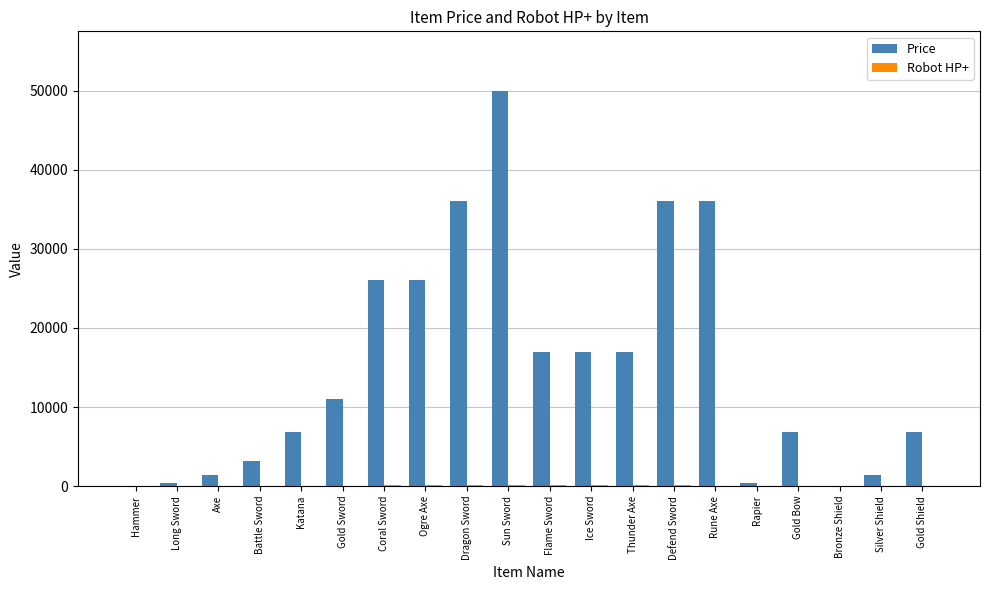

True or false: Price has a value of 7946 at Rune Axe.

False